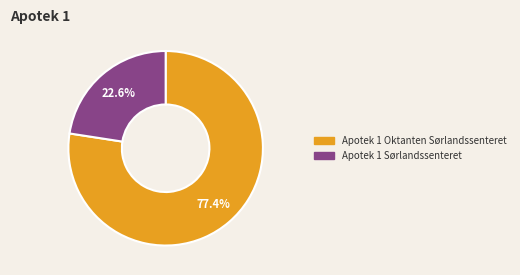

How much of the chart is everything except Apotek 1 Sørlandssenteret?

77.4%